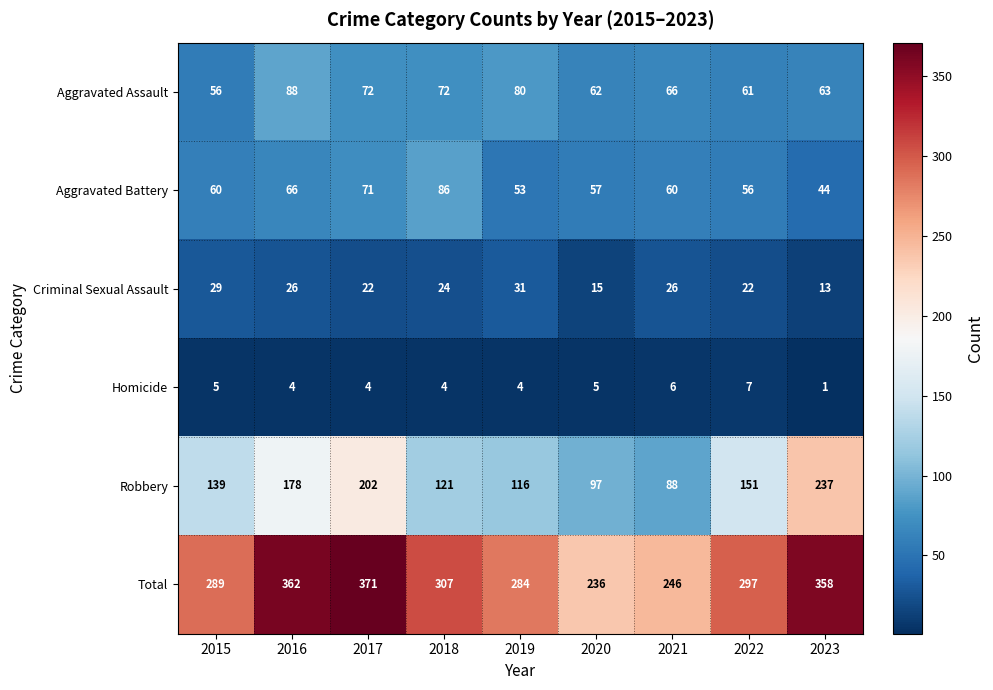

How many series are shown in this chart?

6